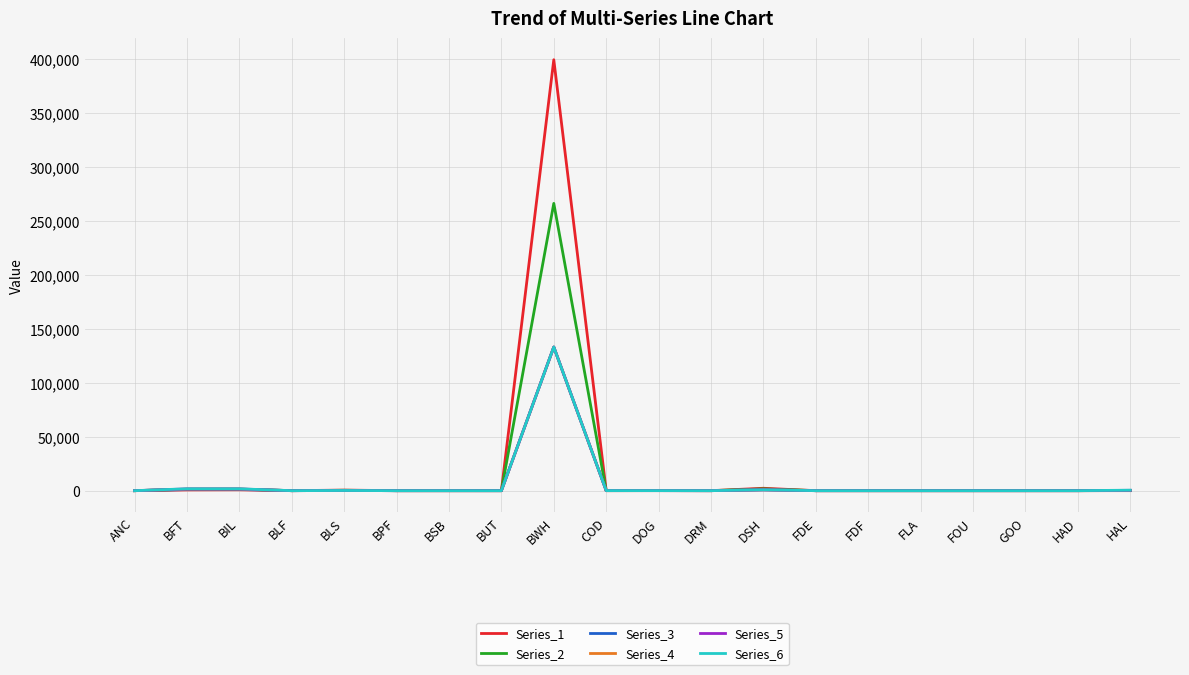

How many lines are shown in the chart?

6